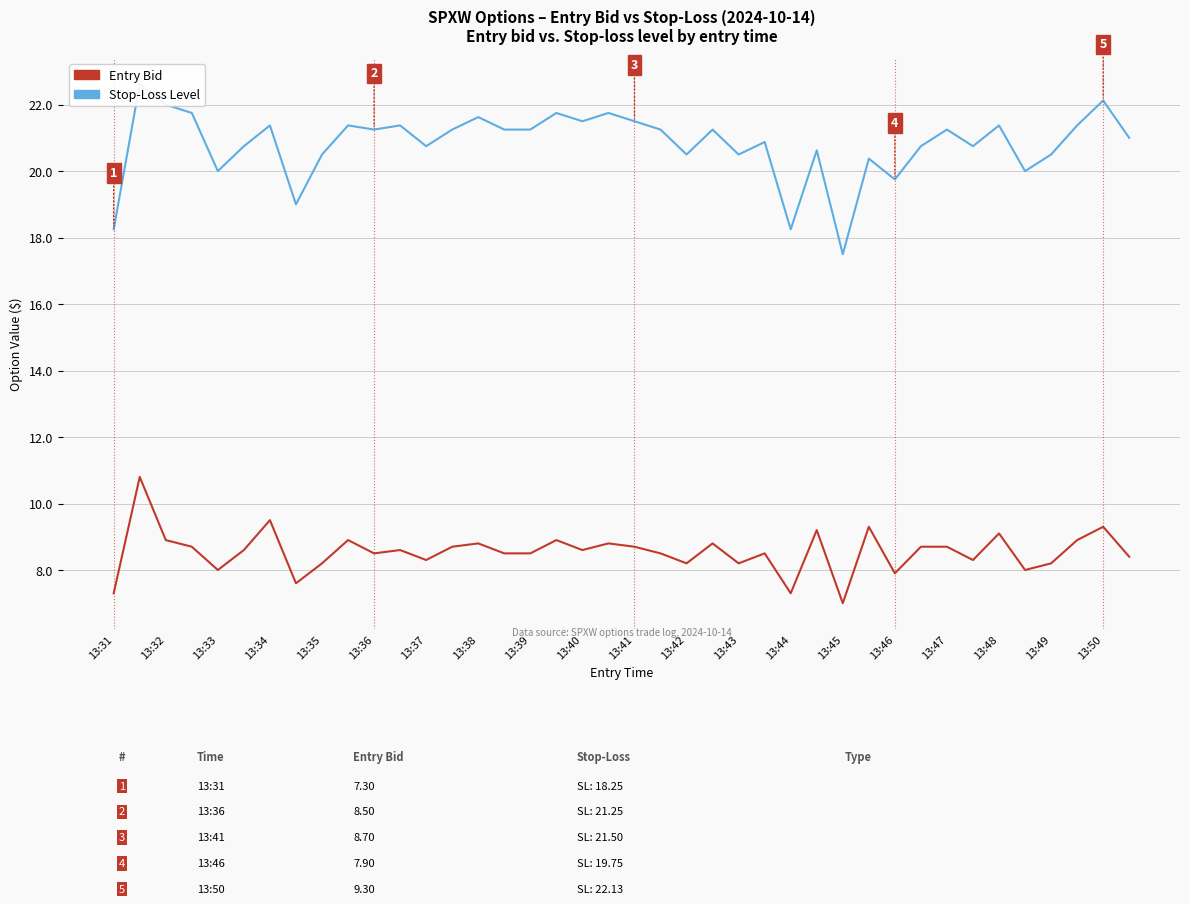

What is the sum of the sl values at 25 and 27?

41.5